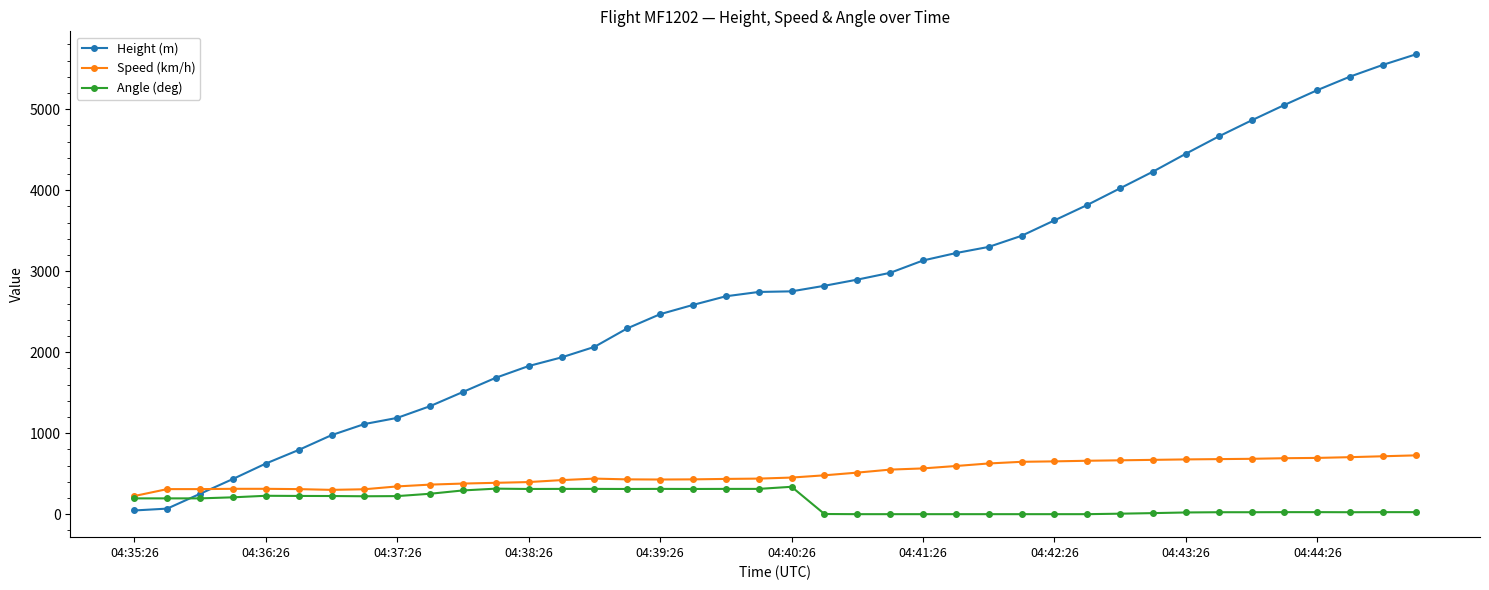

What is the maximum value for Angle (deg)?

338.0